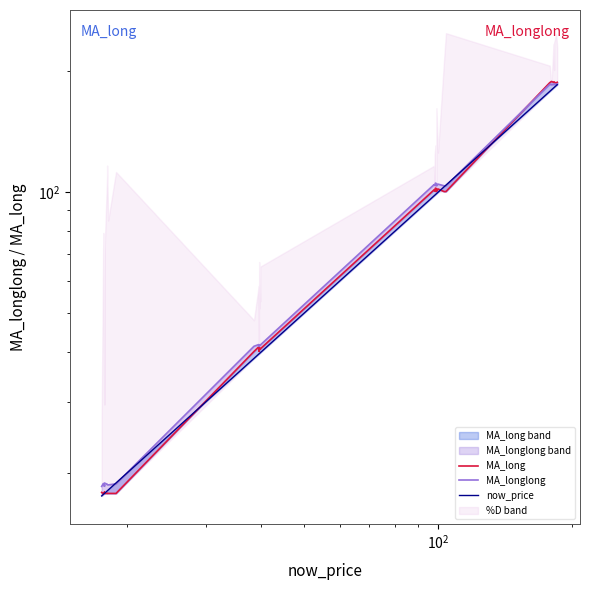

Is this an area chart (filled region under the line)?

No